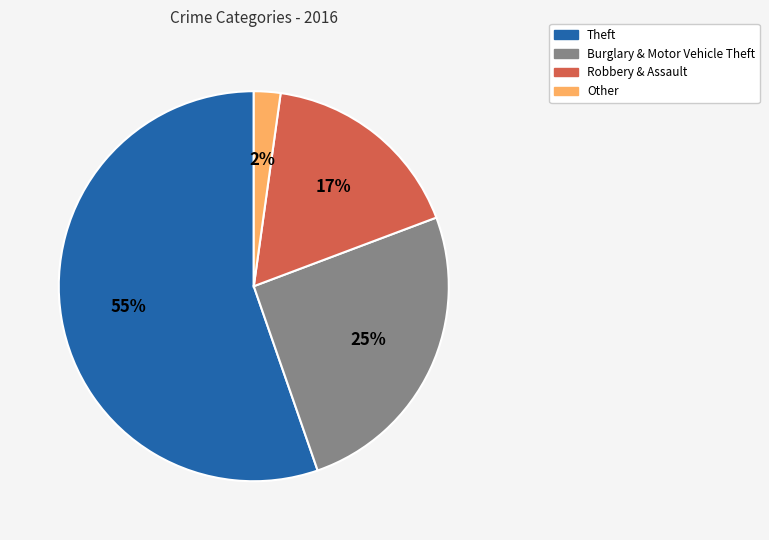

Which has a higher value, Robbery & Assault or Other?

Robbery & Assault